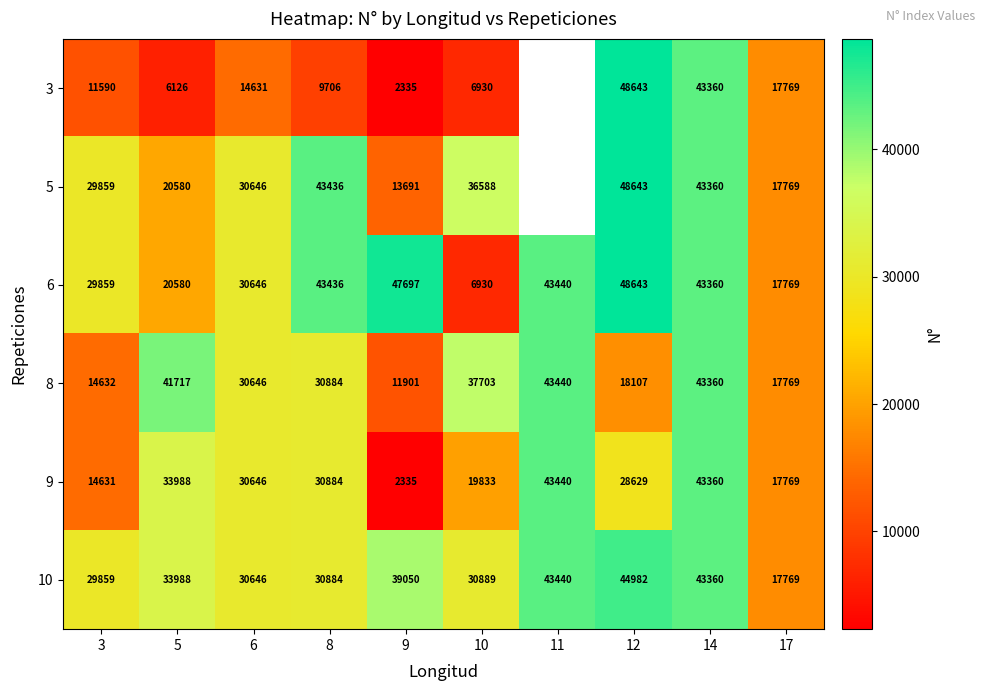

Is the value of 3 at 17 greater than the value of 9 at 8?

No